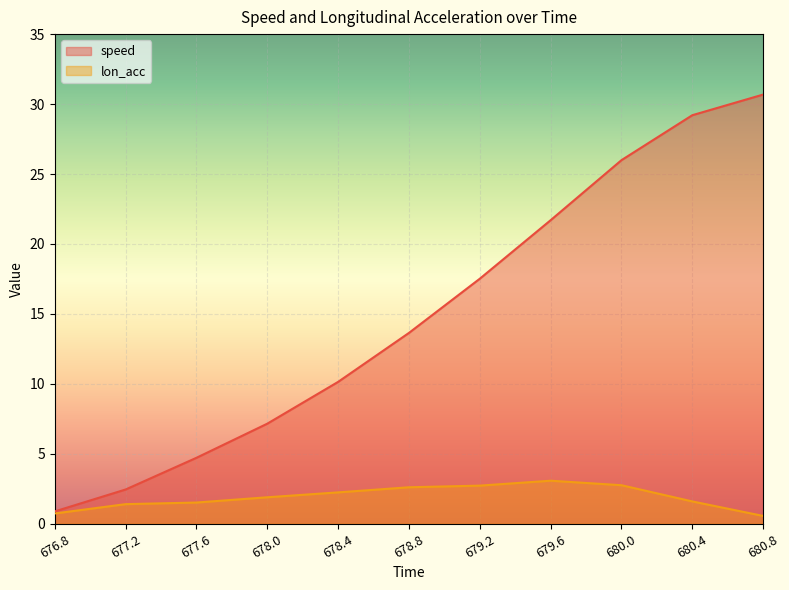

How many series are shown in this chart?

2